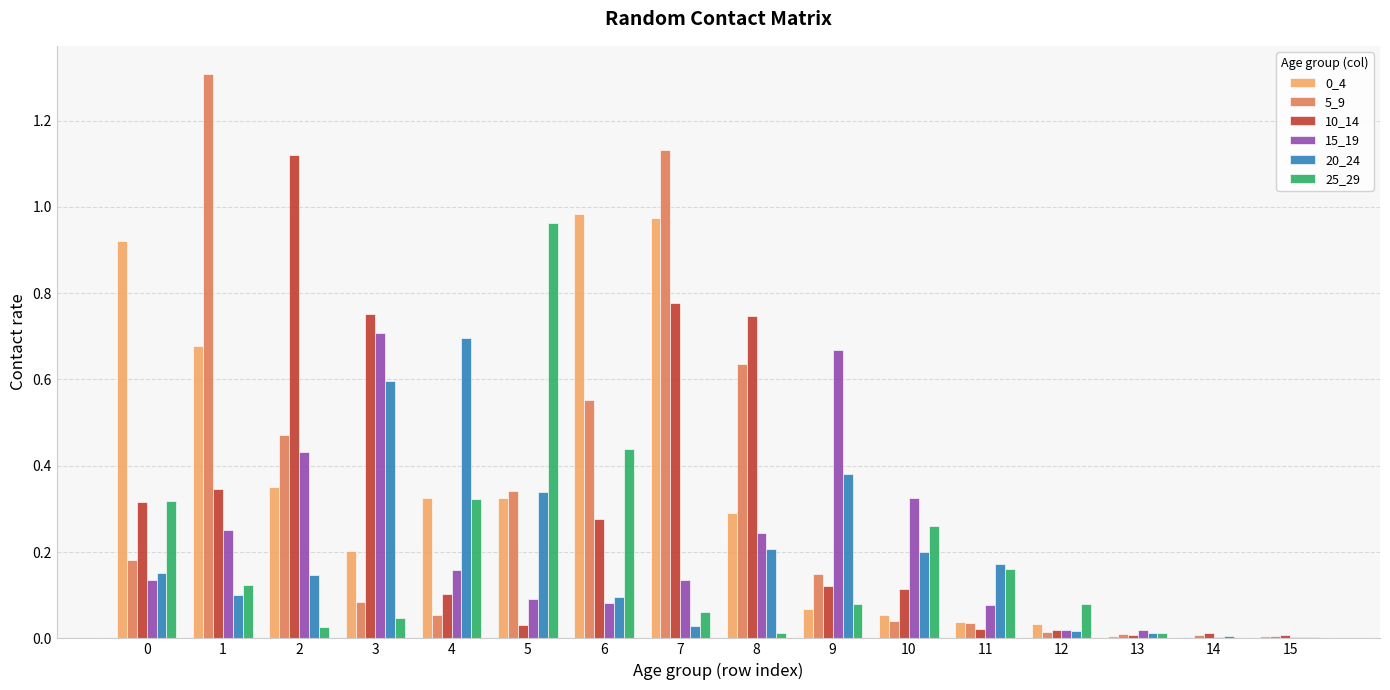

Between 1 and 9, which series saw the biggest shift?

5_9